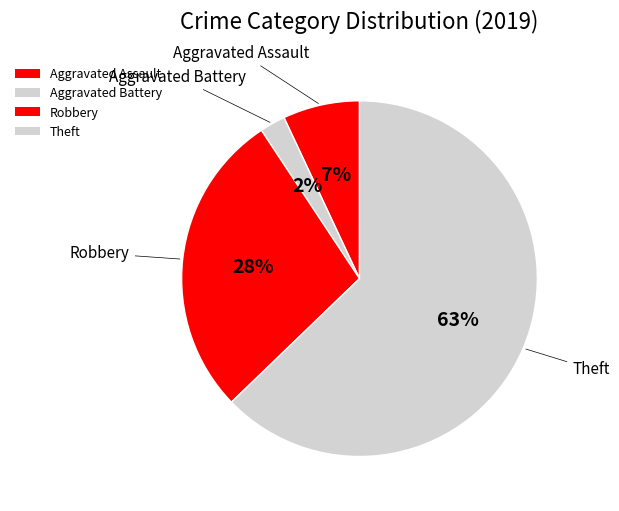

Is it true that Theft is 63% of the pie?

True